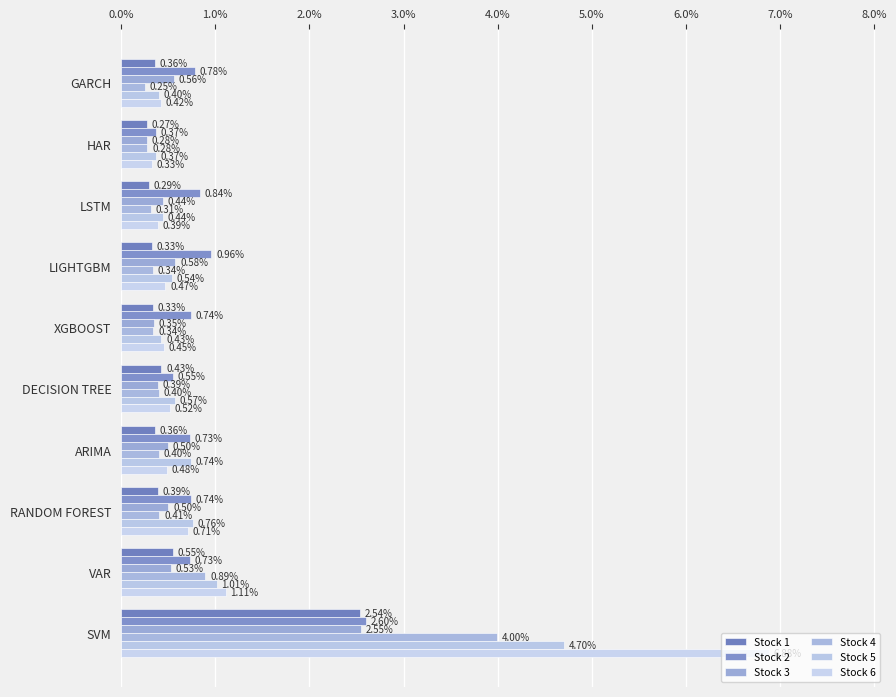

Which series has the largest range (max minus min)?

Stock 6